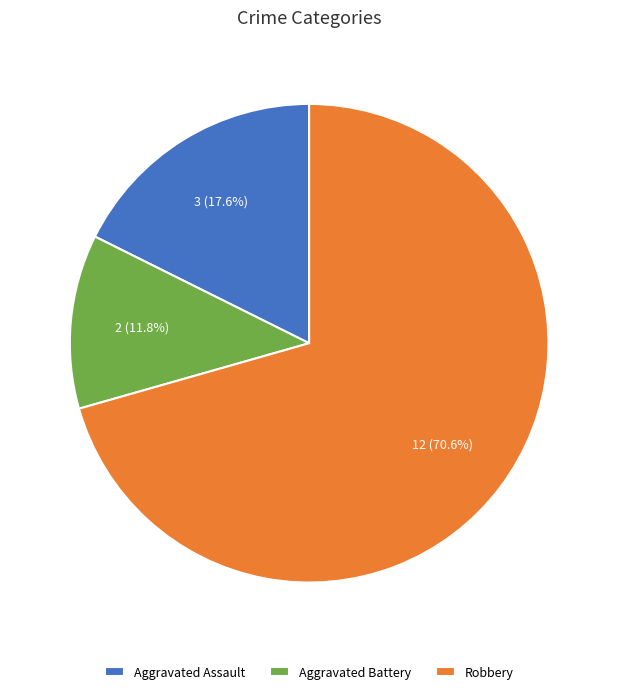

What is the ratio of the value at Aggravated Battery to the value at Aggravated Assault?

0.7